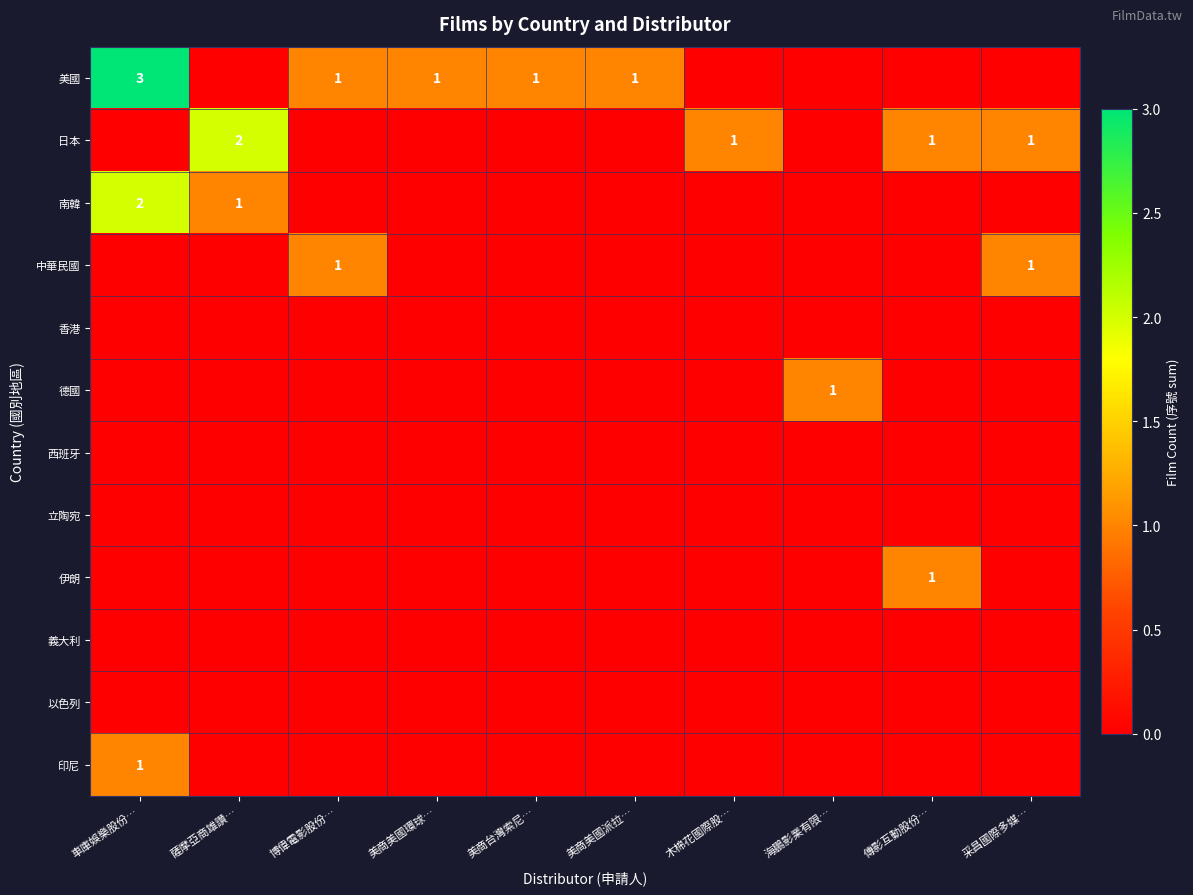

Which series has the widest spread of values?

美國